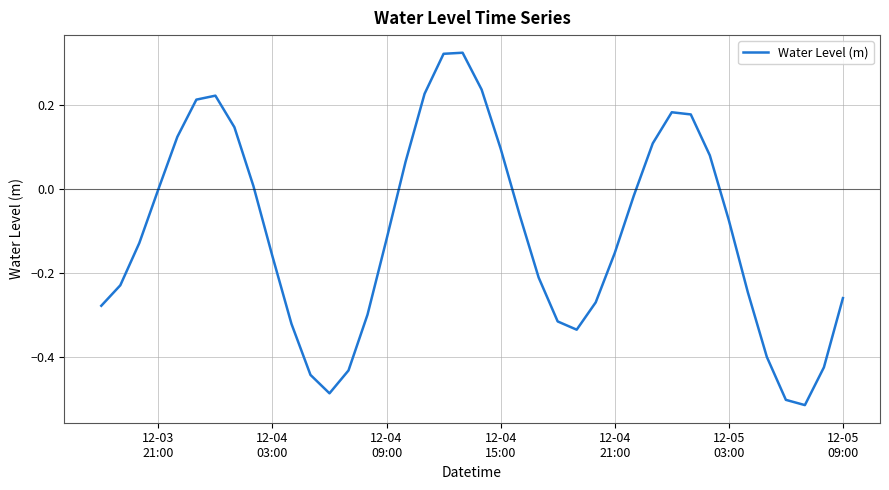

What is the difference between the maximum and minimum values?

0.8